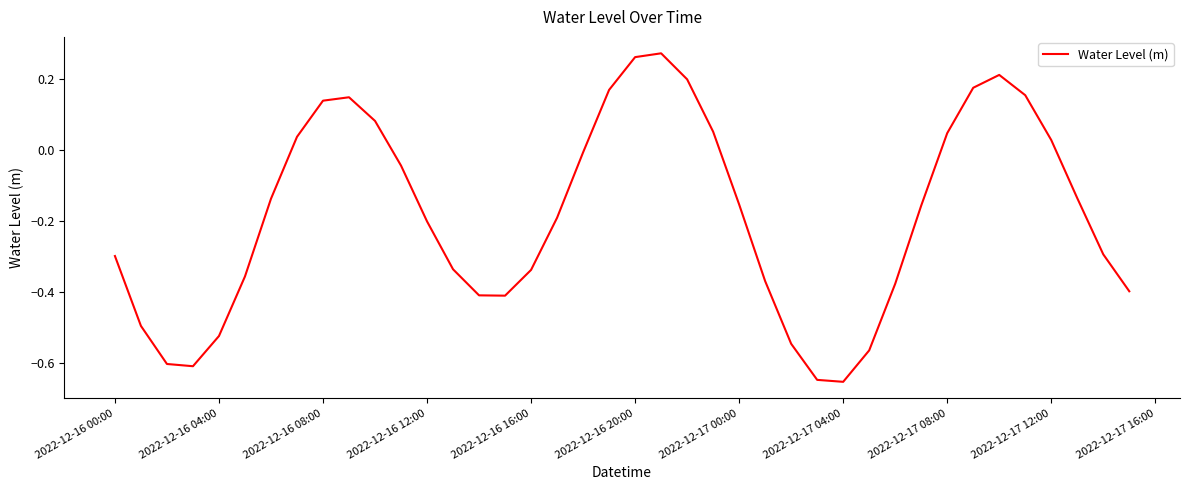

What is the difference between the maximum and minimum values?

0.9